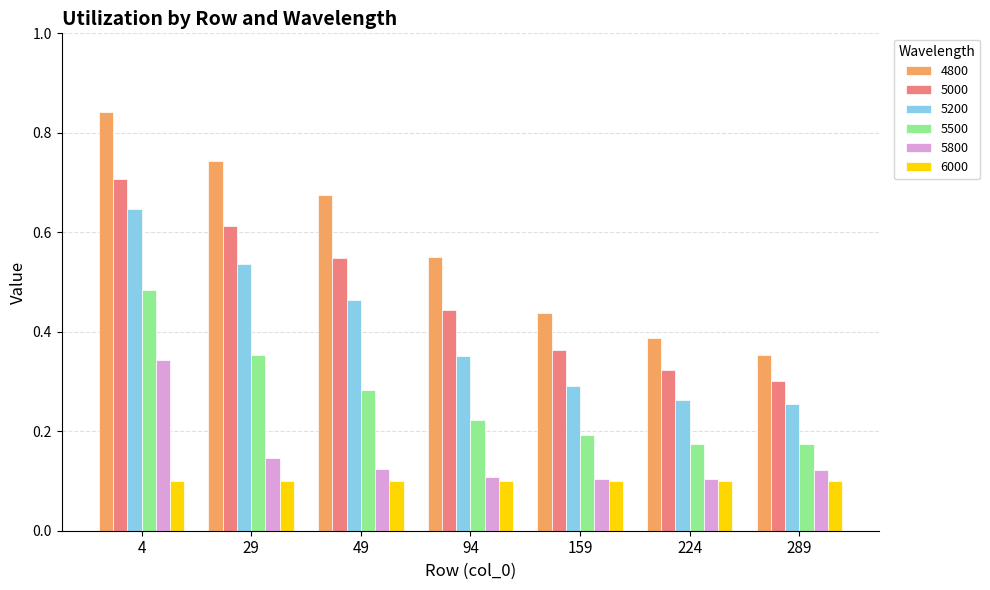

At how many categories does at least one series exceed 0?

7